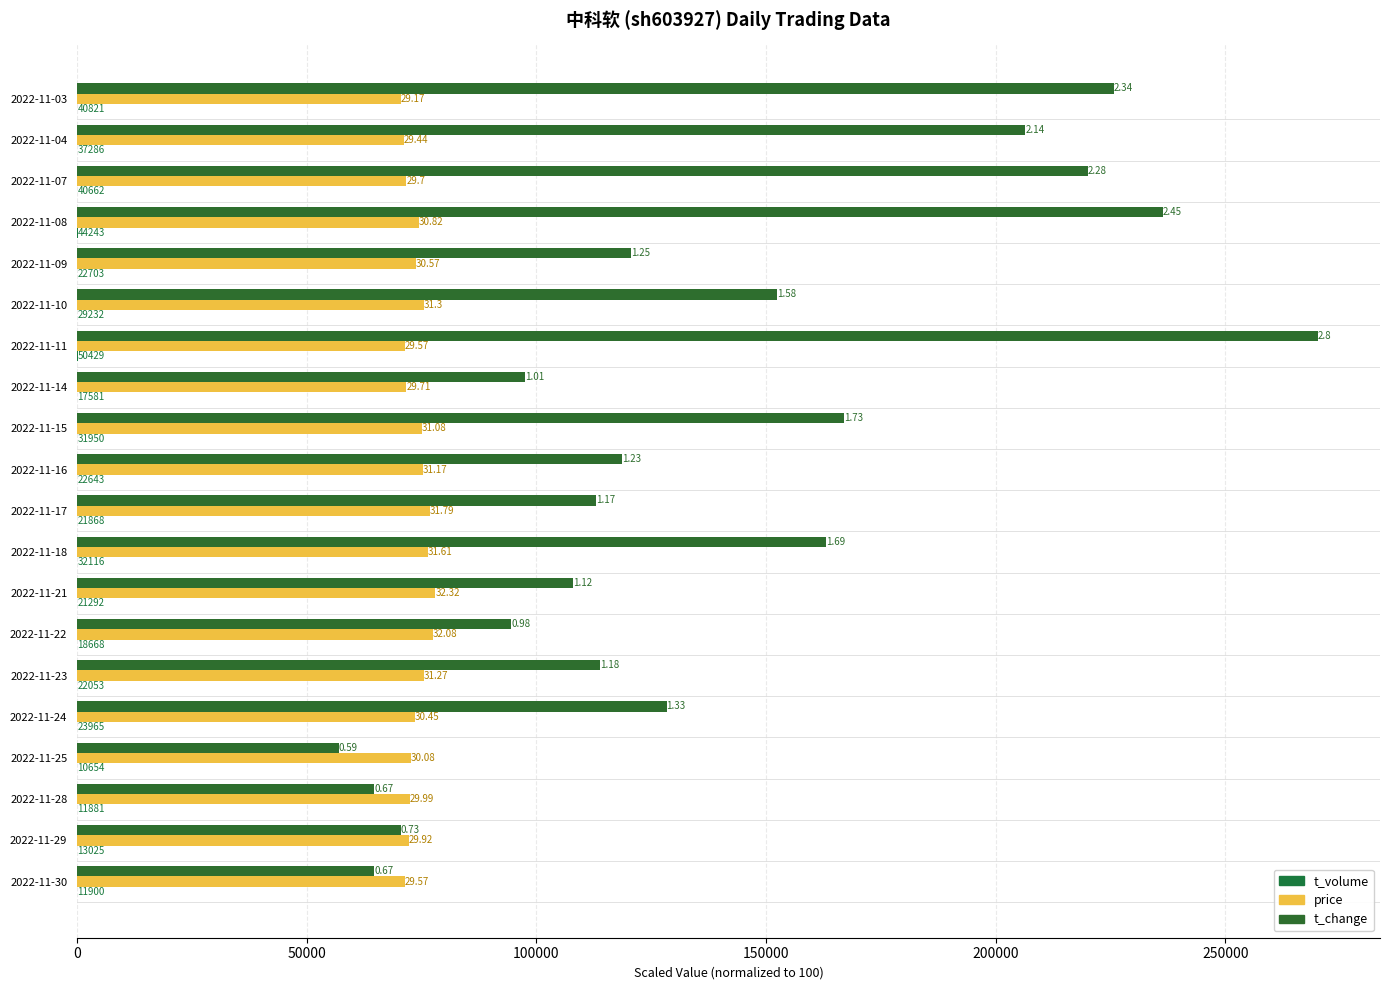

What is the value of the t_volume bar at the 6th from the left?

58.0